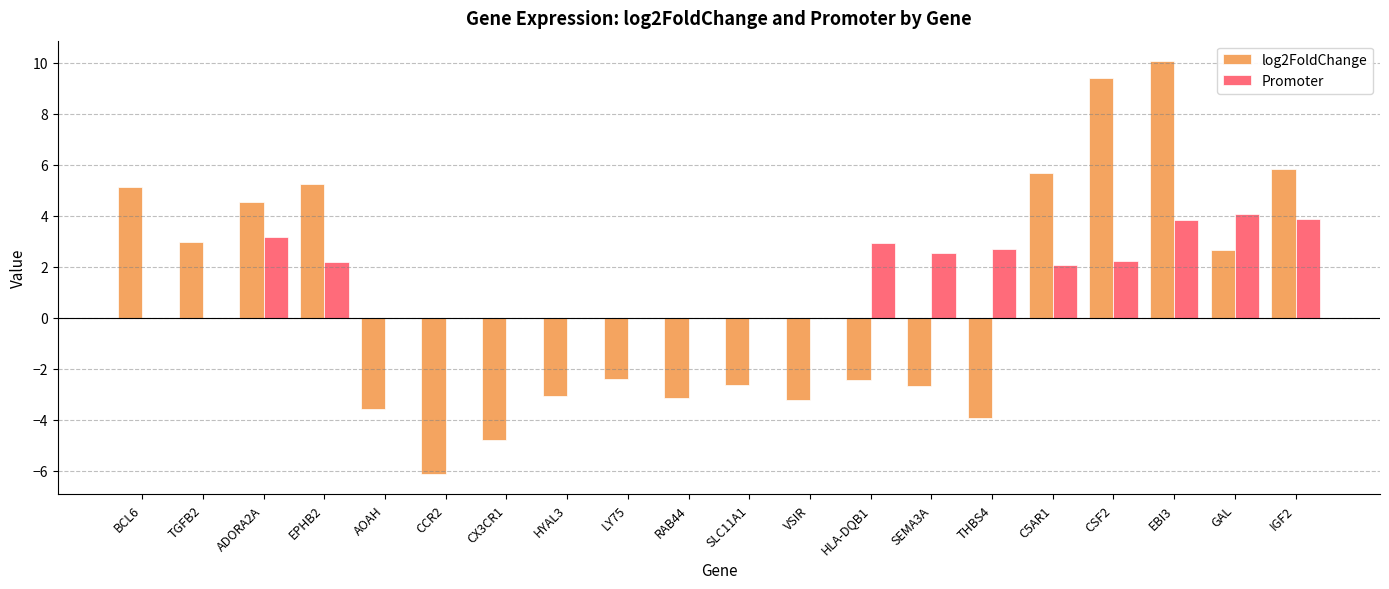

What is the spread (max minus min) of values at EPHB2?

3.1